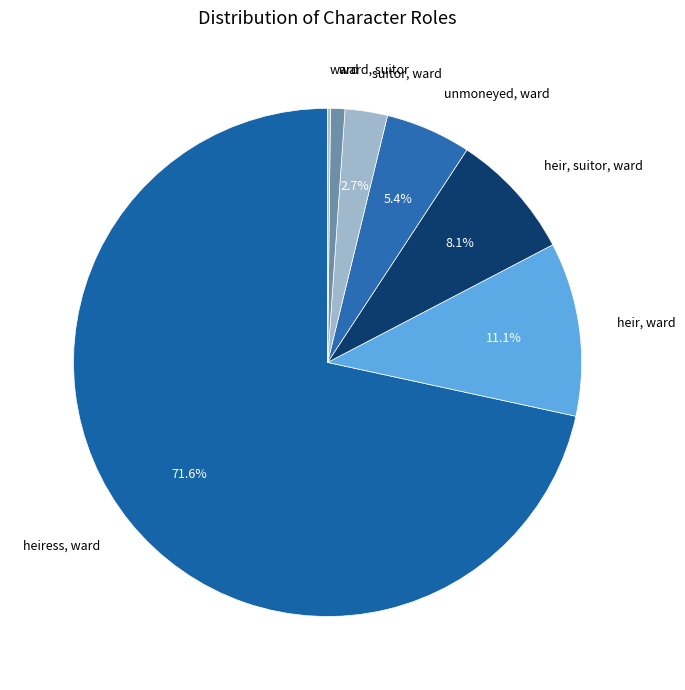

Is there a majority slice in this chart?

Yes